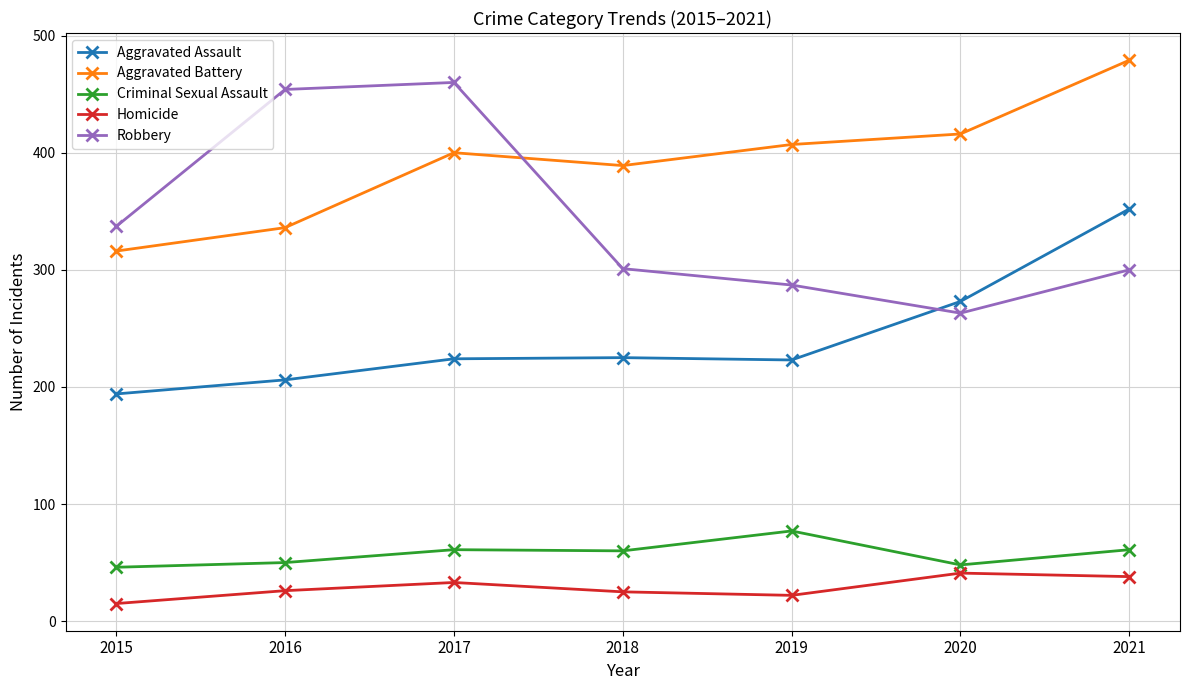

What is the difference between the maximum and minimum values in the Robbery series?

197